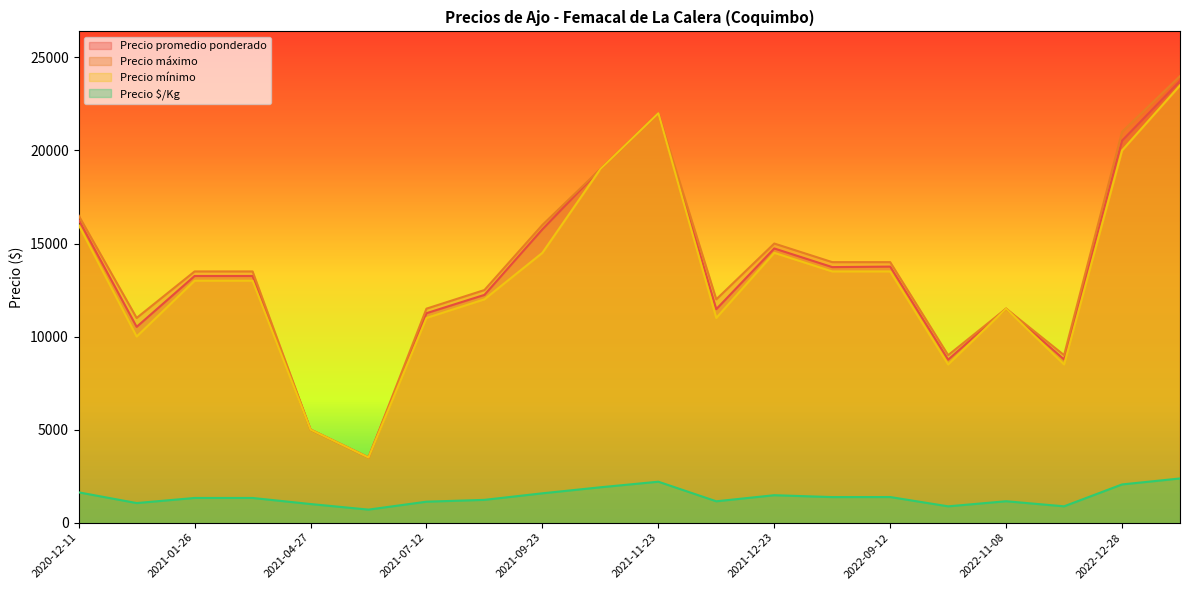

How many interior local valleys does the Precio promedio ponderado series have?

6